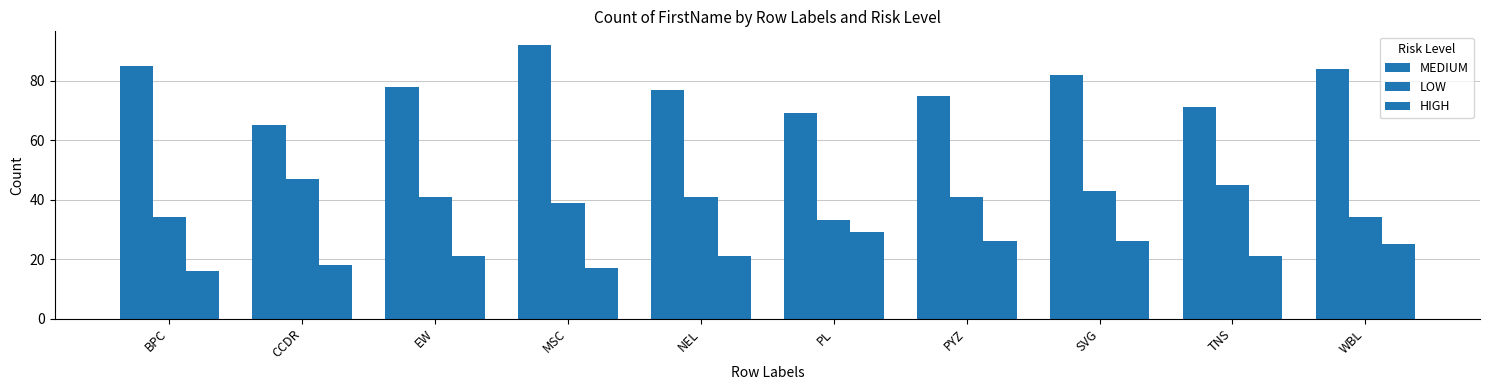

How many bars are there in each group?

3